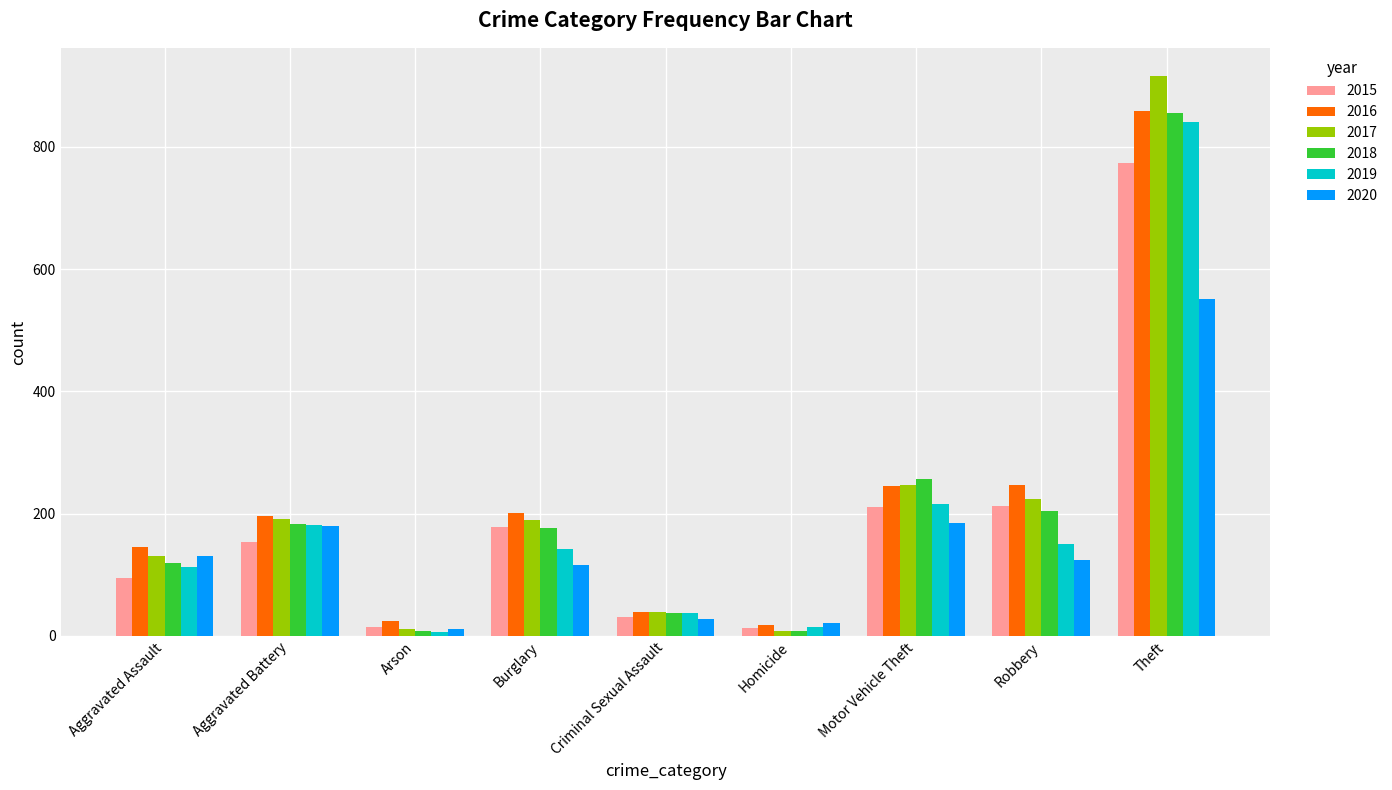

Is it true that 2016 equals 25 at Arson?

True